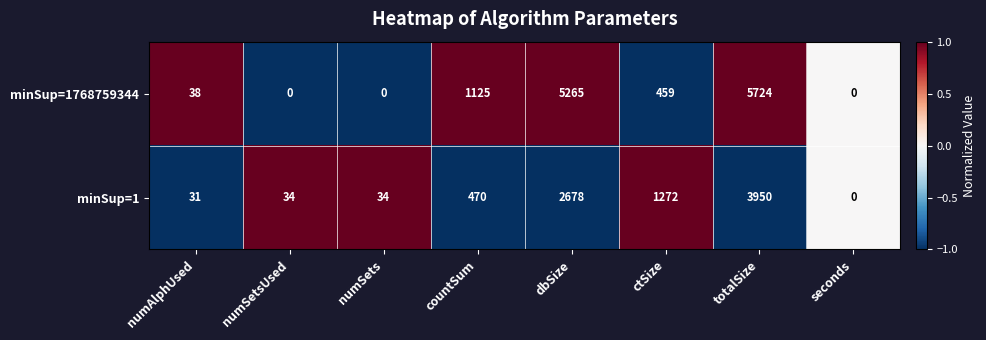

What is the minimum value shown in the chart?

0